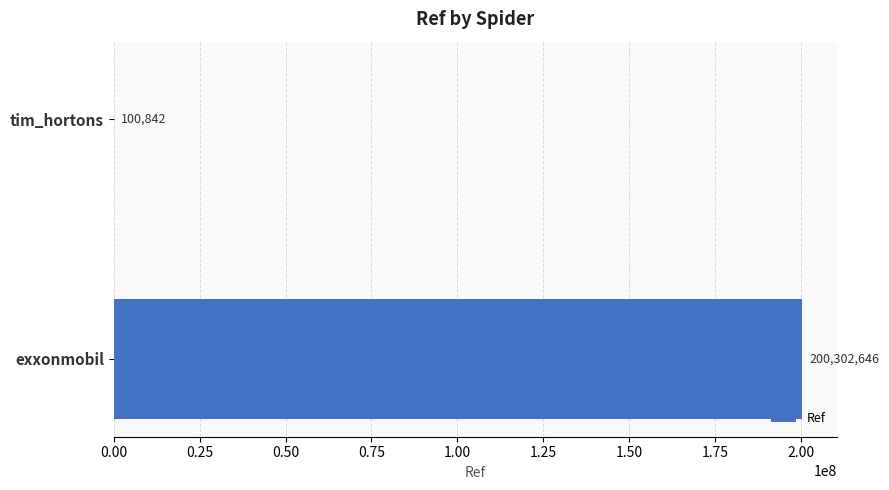

Reading top to bottom, extract all data points from this chart.

tim_hortons=100842	exxonmobil=200302646